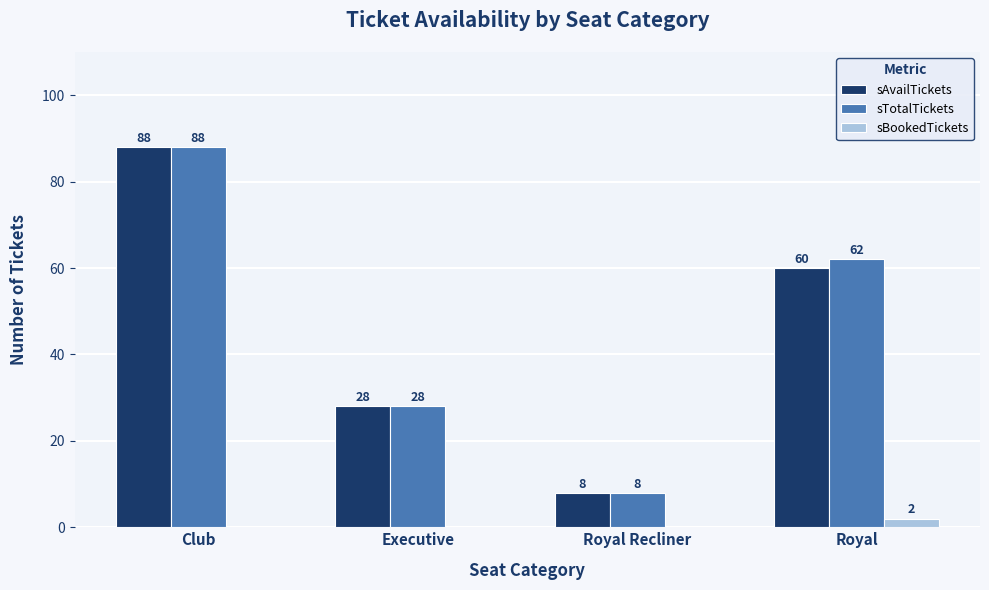

What is the sum of all sTotalTickets values?

186